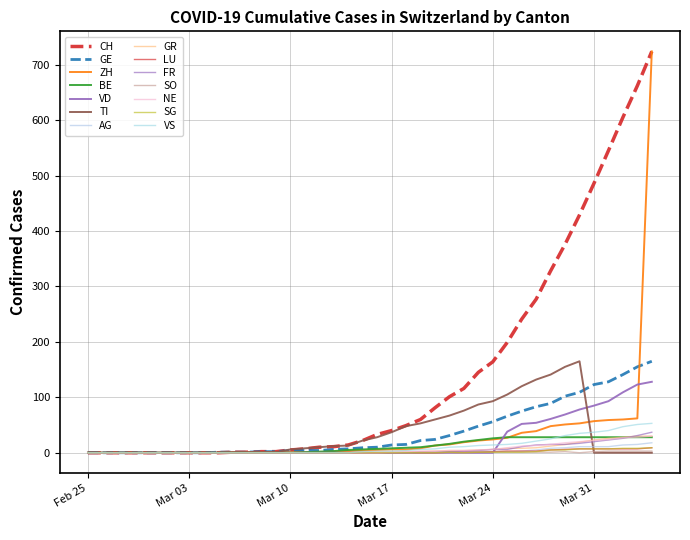

At which category is the sum across all series the highest?

2020-04-04